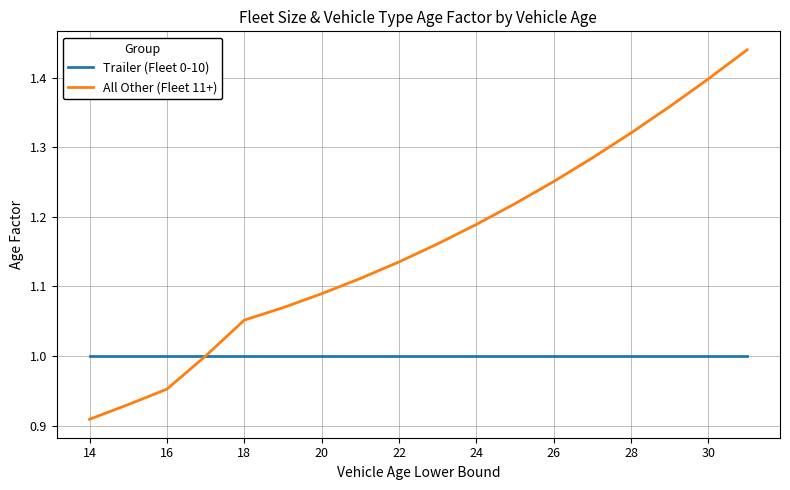

Rank the series by their average value, from highest to lowest.

All Other (Fleet 11+), Trailer (Fleet 0-10)